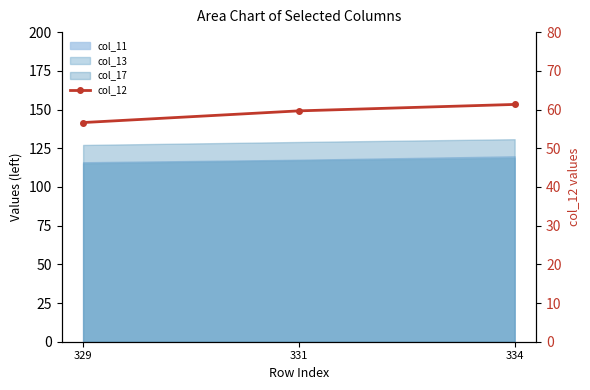

Does the chart have visible grid lines?

No